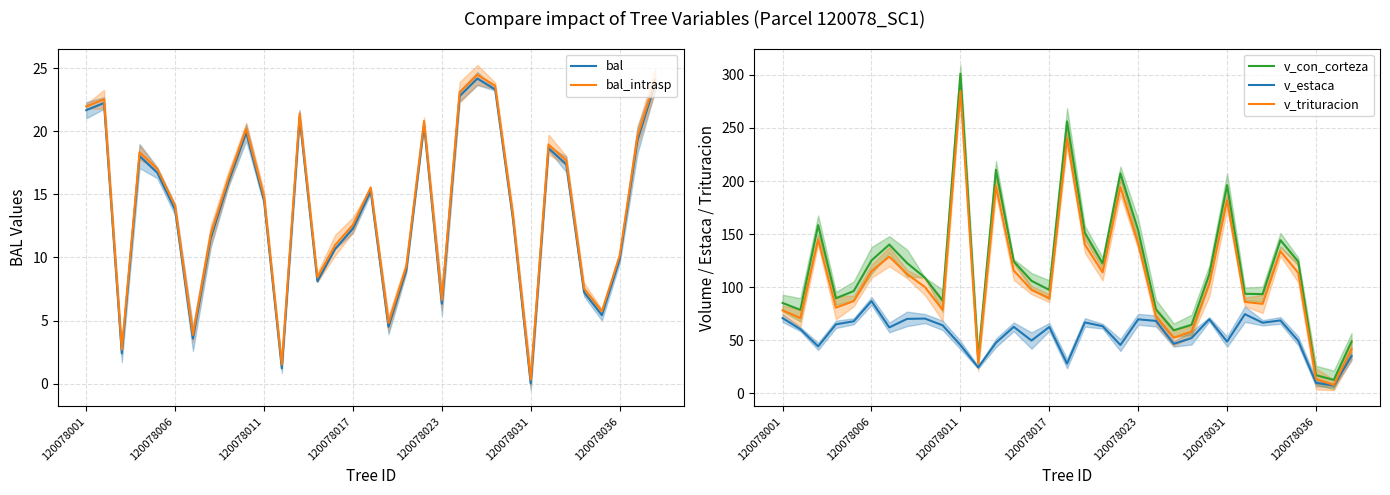

Count the number of categories in the chart.

33